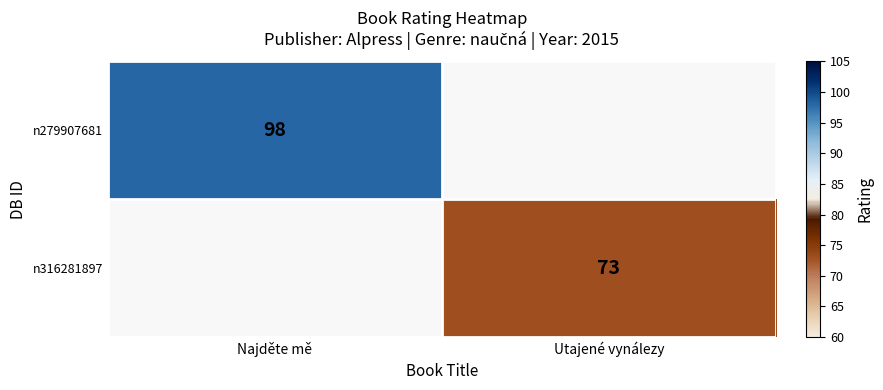

Is it true that n316281897 equals 95 at Utajené vynálezy?

False